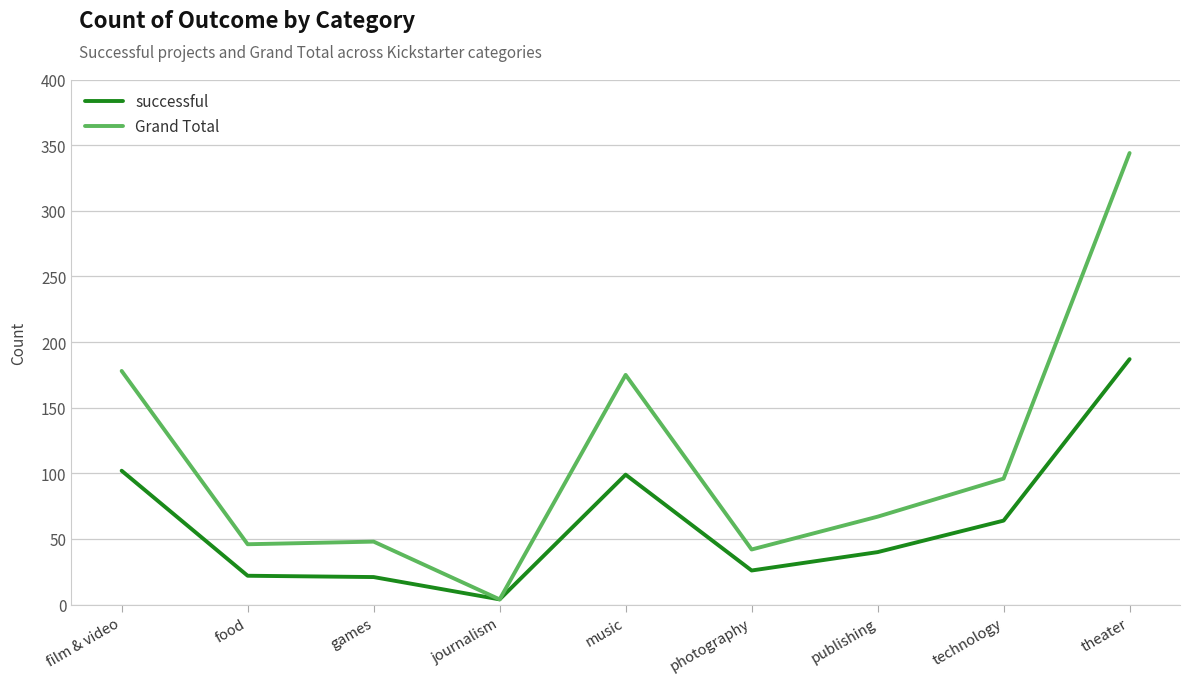

Where does the successful series first go above 40?

film & video